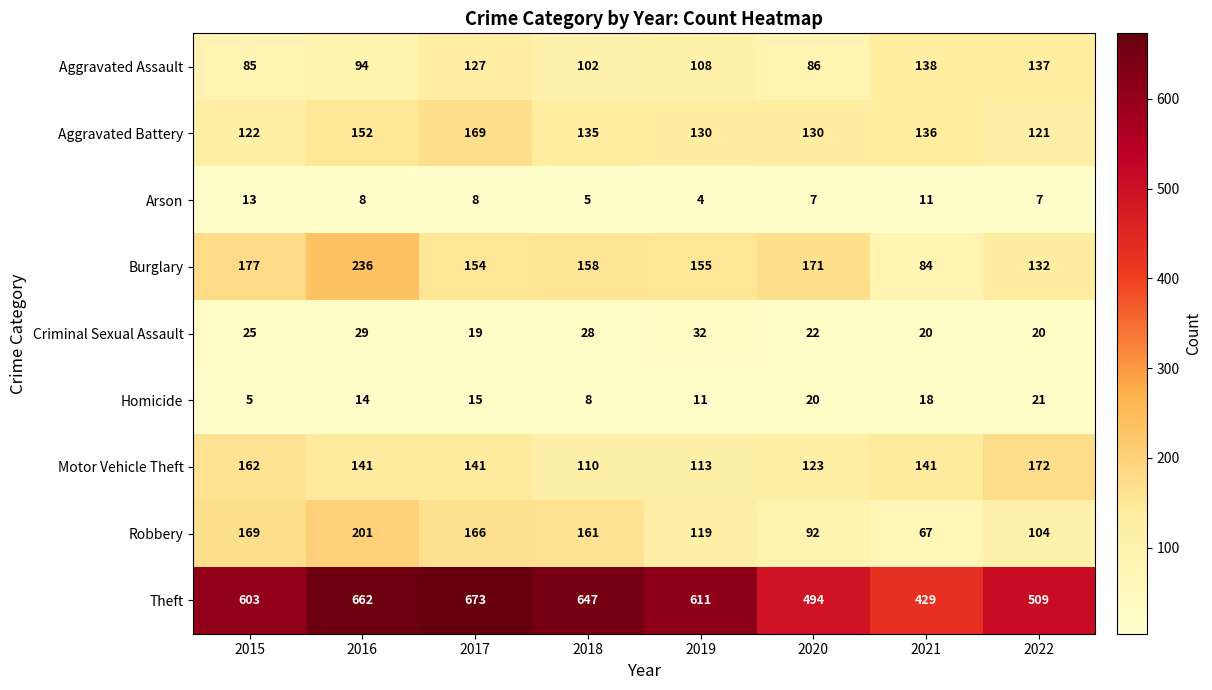

Between 2017 and 2020, which series saw the biggest shift?

Theft